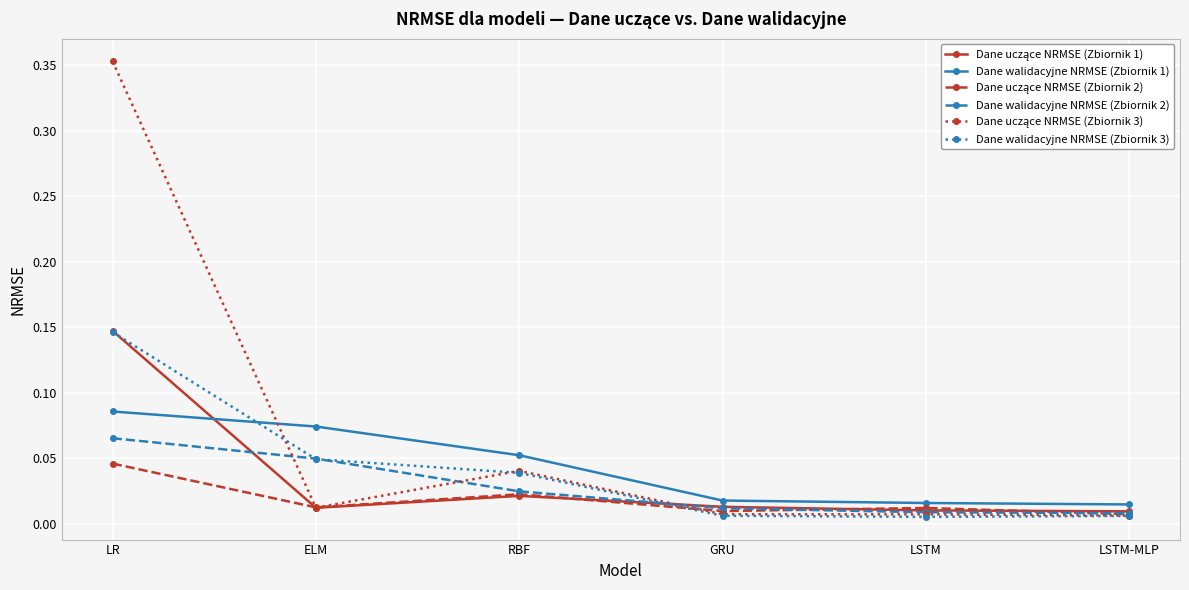

At which category is the sum across all series the highest?

LR